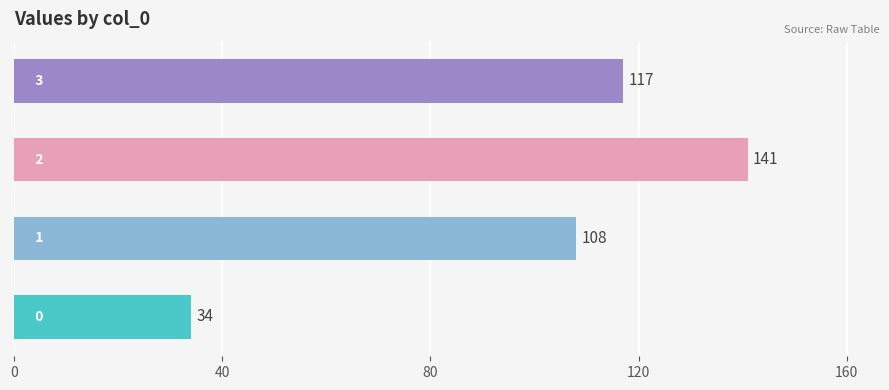

What is the difference between the maximum and minimum values?

107